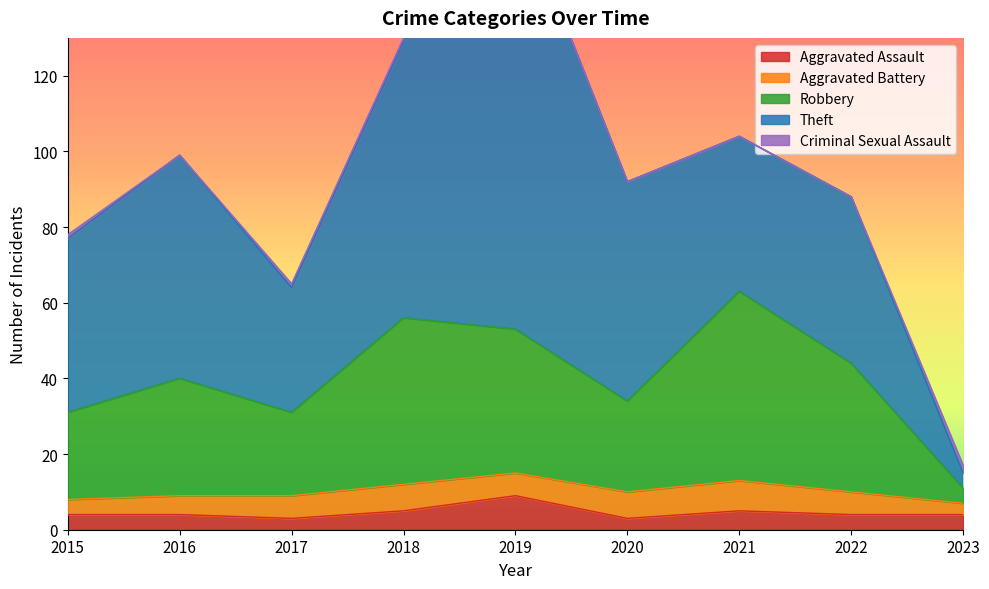

True or false: Criminal Sexual Assault and Aggravated Assault cross at least once.

False